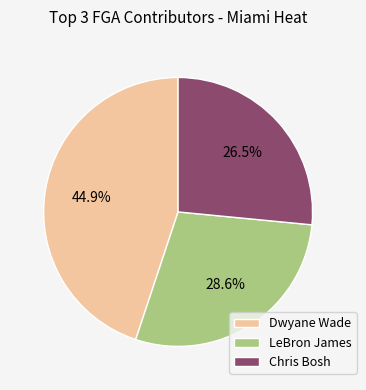

Rank the categories by value from lowest to highest.

Chris Bosh, LeBron James, Dwyane Wade